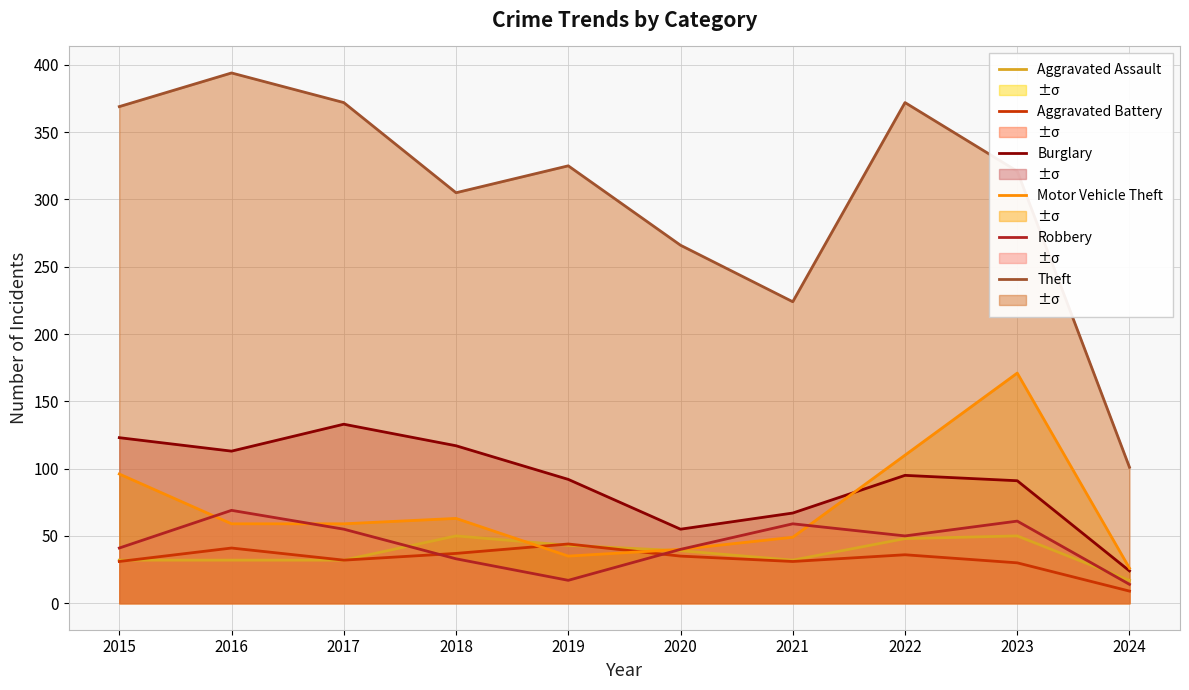

Is it true that Theft equals 305 at 2018?

True